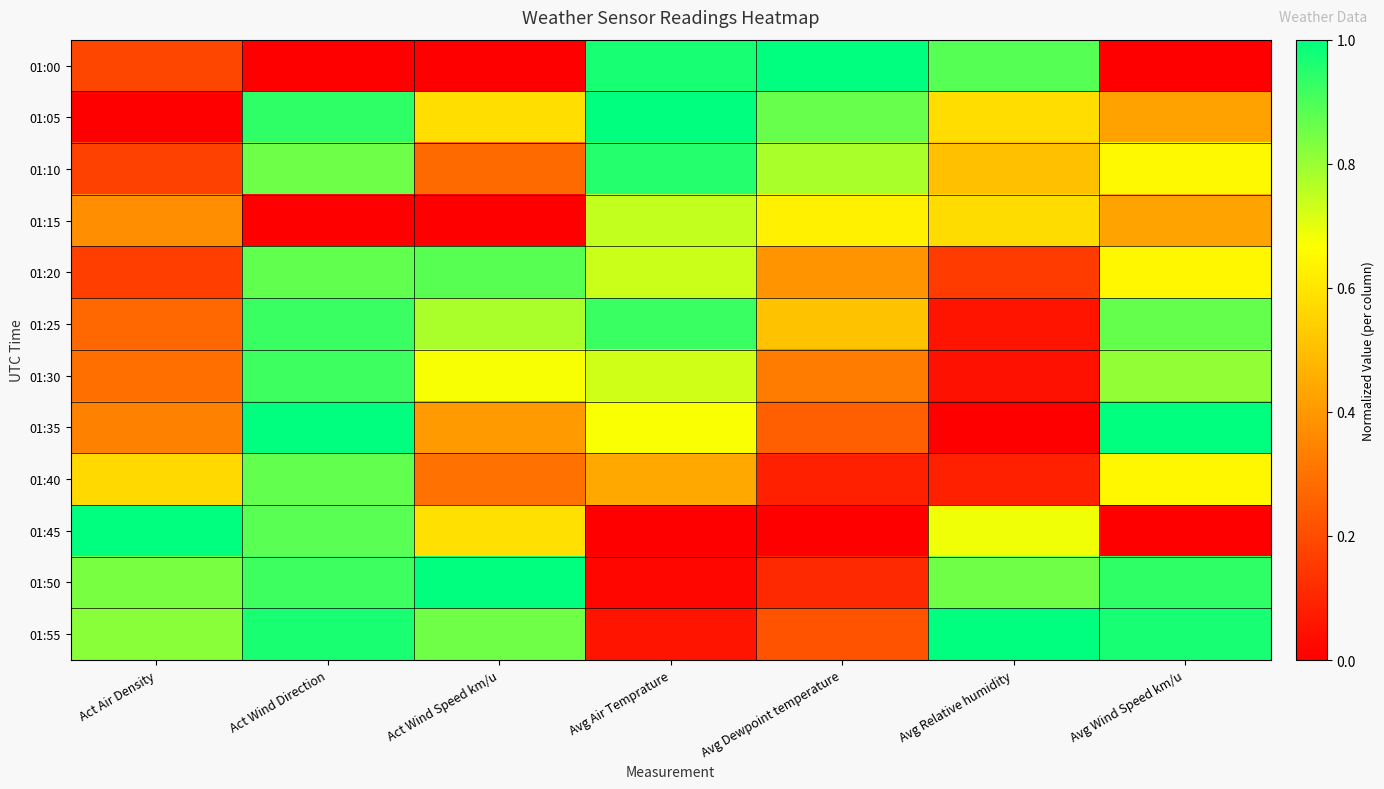

Which has a higher value, Act Wind Speed km/u or Avg Dewpoint temperature?

Avg Dewpoint temperature